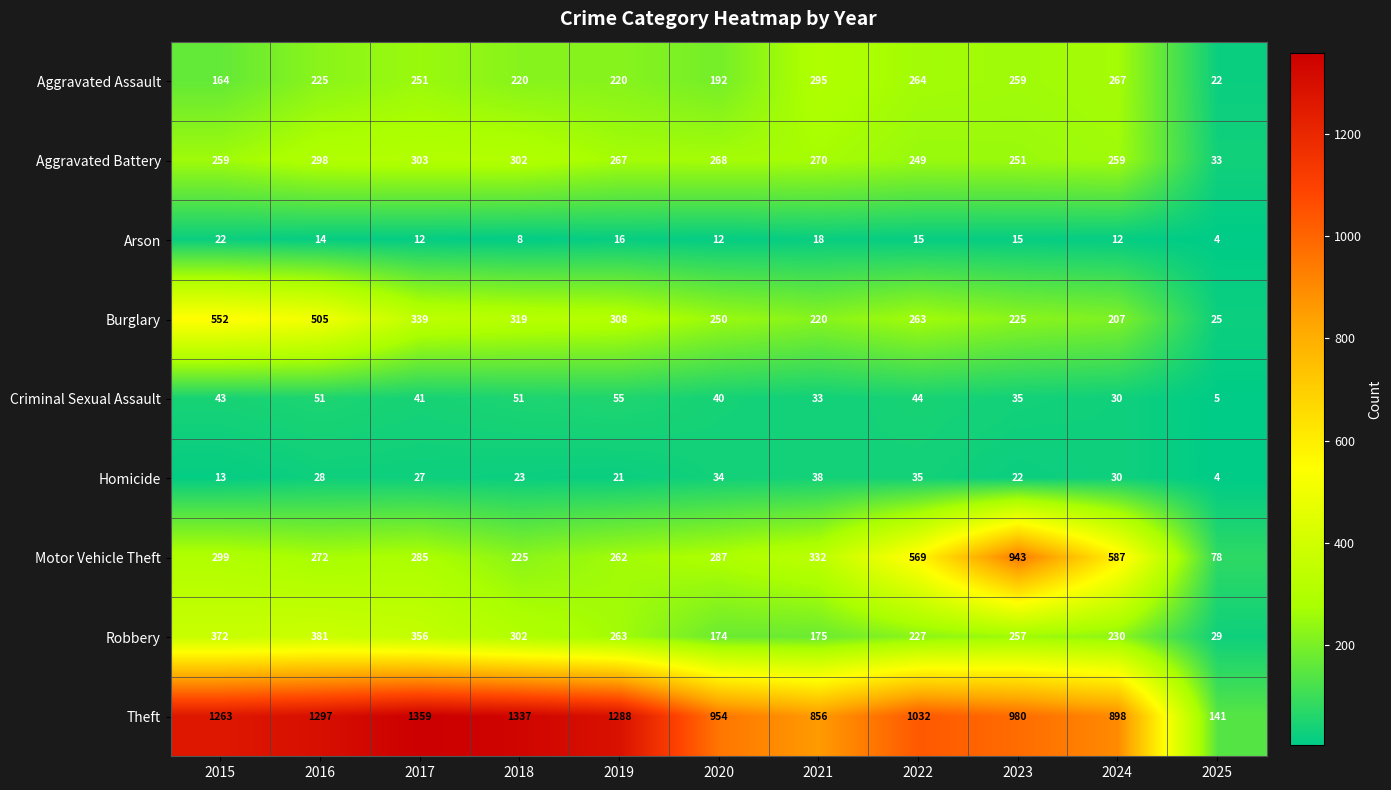

True or false: Criminal Sexual Assault has a value of 8 at 2021.

False